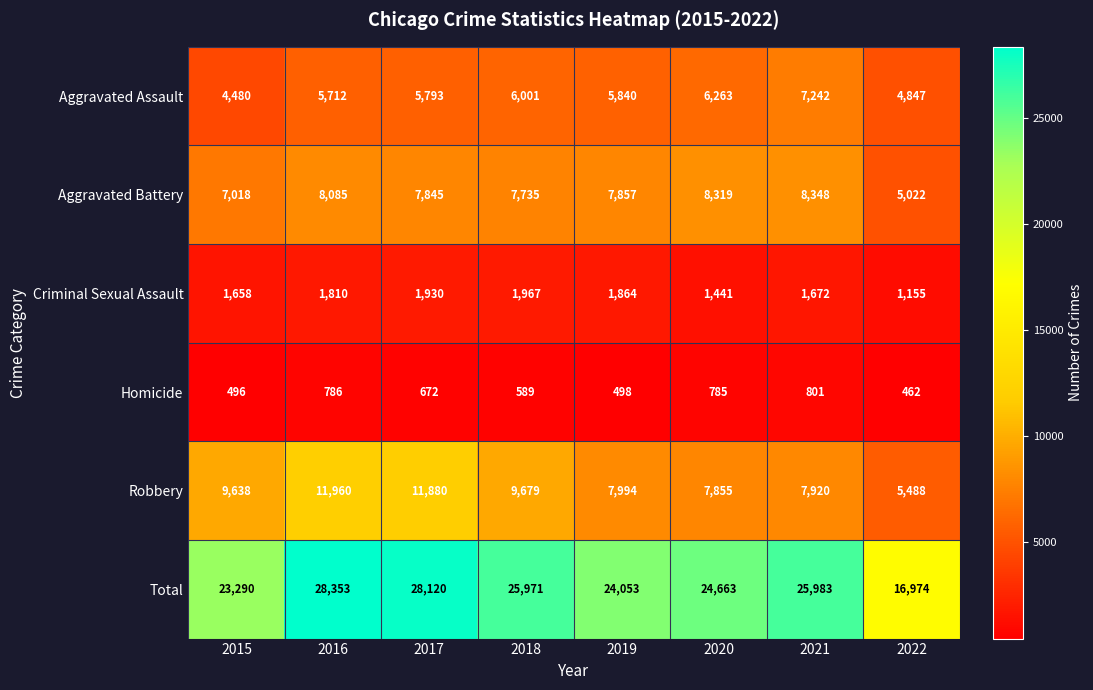

How many distinct data groups are displayed?

6